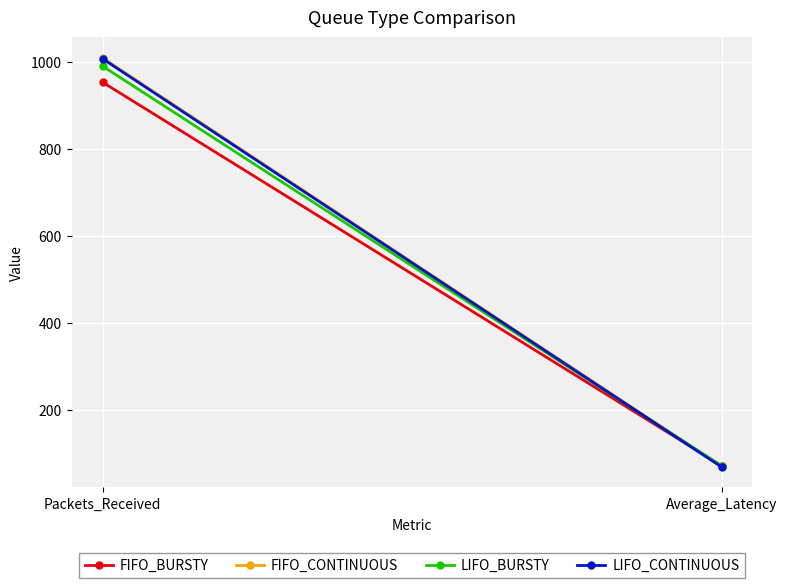

Reading right to left, transcribe all the data shown in this chart.

FIFO_BURSTY: 71.4	953.0
FIFO_CONTINUOUS: 69.8	1009.0
LIFO_BURSTY: 71.2	990.0
LIFO_CONTINUOUS: 68.5	1007.0